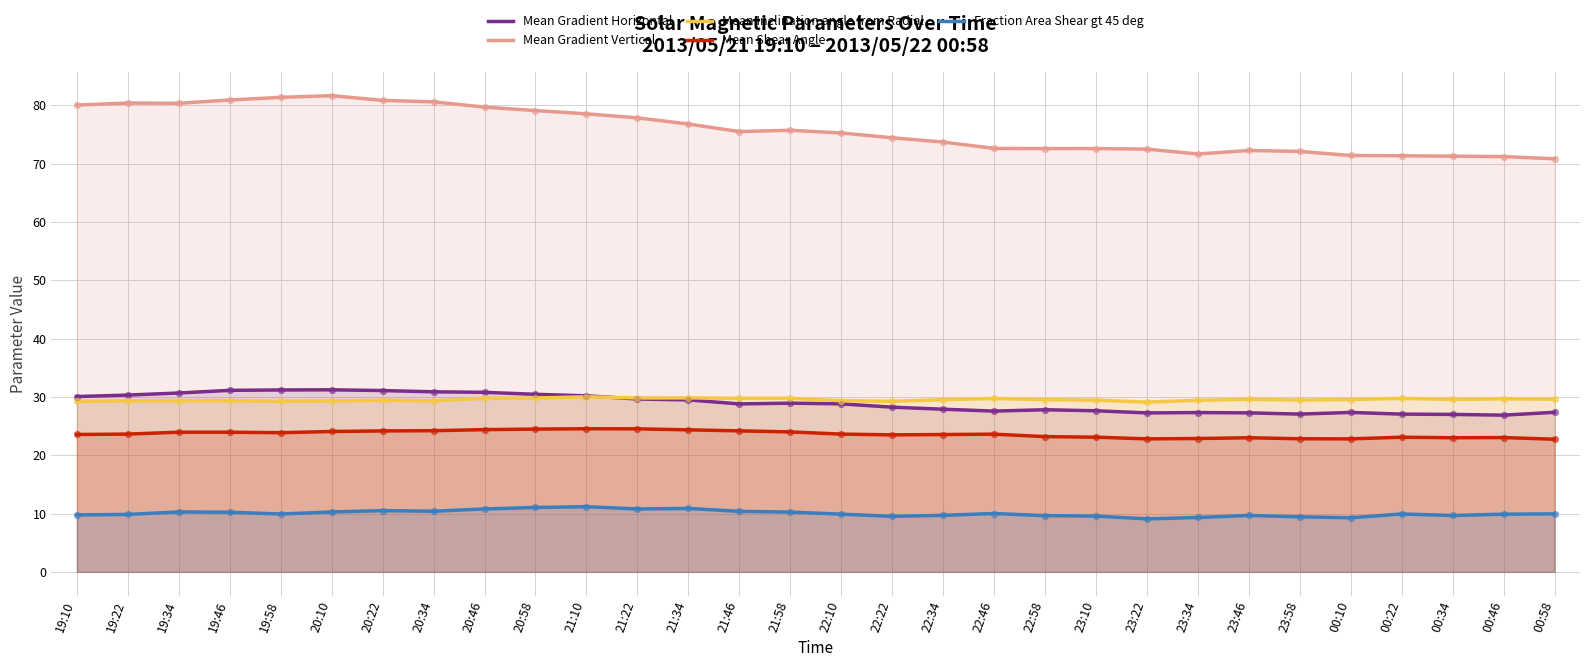

What is the total value across all series at 21:34?

171.4